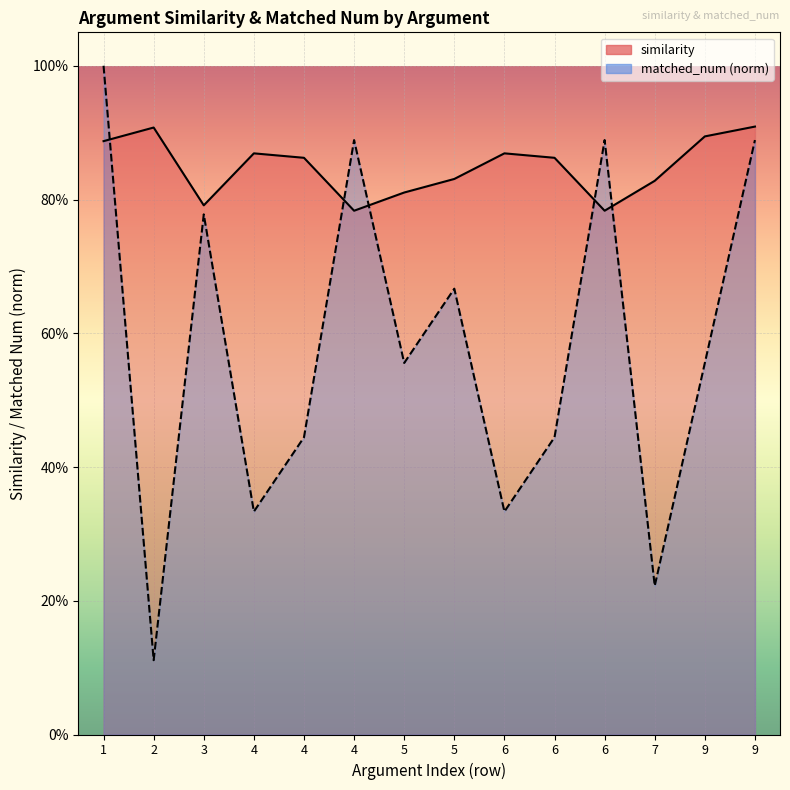

Which series has the largest total across all categories?

similarity